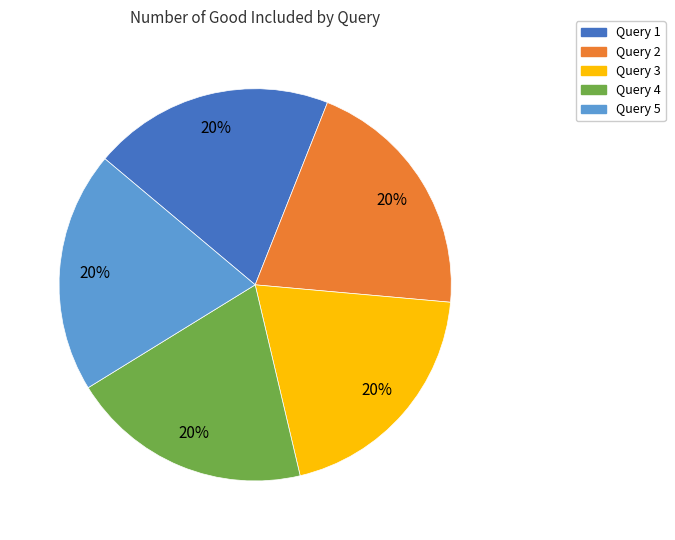

Is the sum of Query 2 and Query 5 greater than half?

No